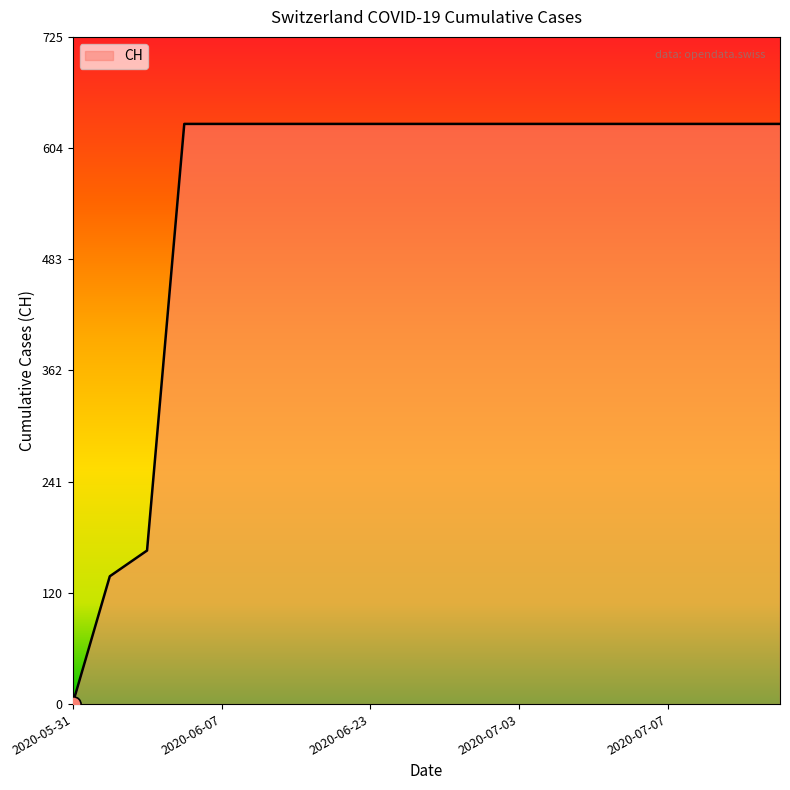

What is the greatest value displayed?

631